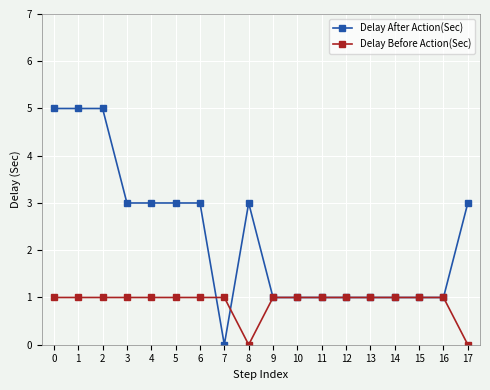

True or false: Delay Before Action(Sec) and Delay After Action(Sec) intersect in this chart.

True